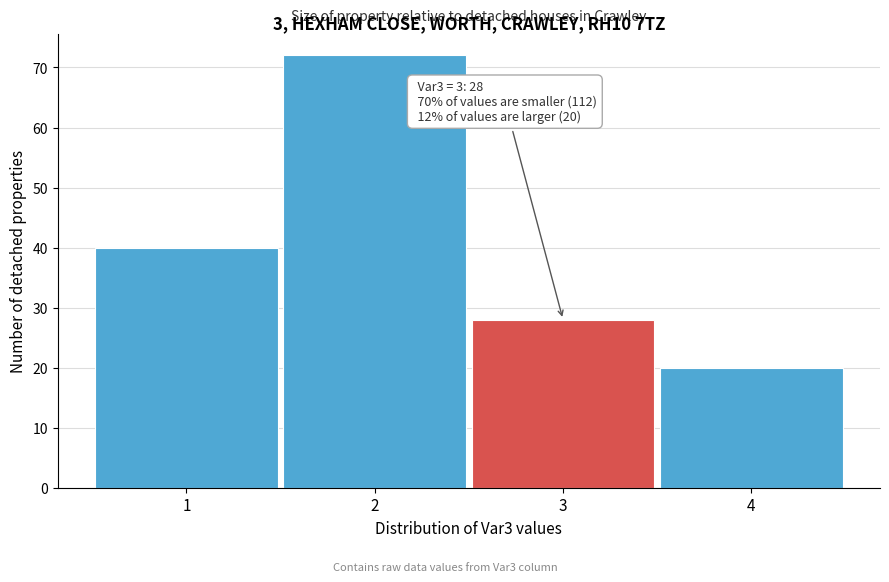

Which range on the x-axis has the tallest bar?

1.5 to 2.5